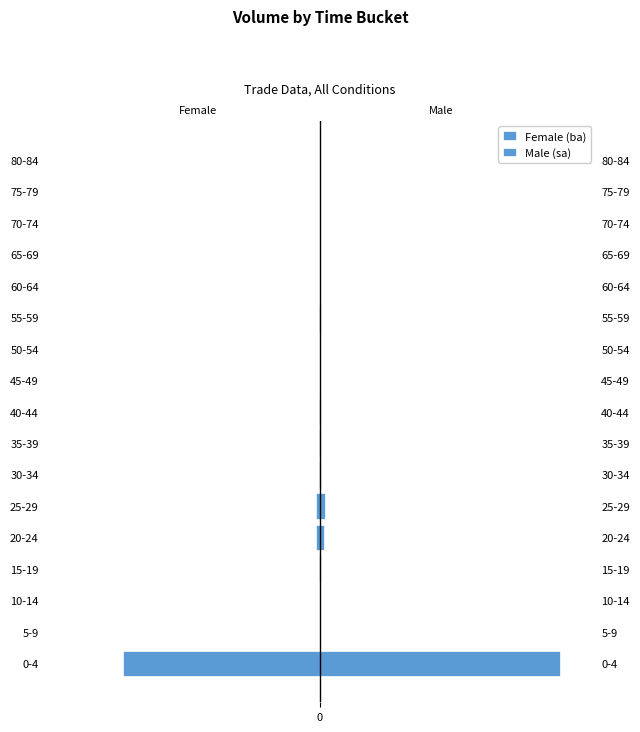

How many bars are there in total?

34